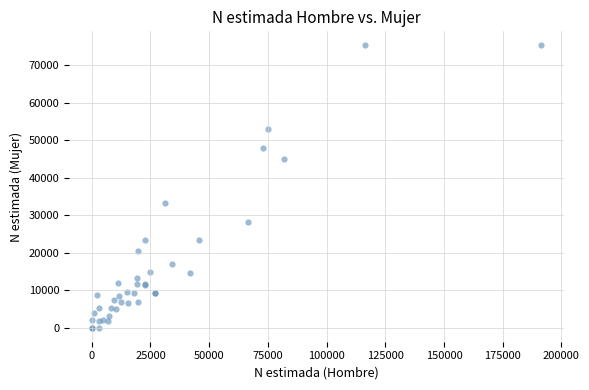

What Y value in the scatter plot is closest to 37616?

33235